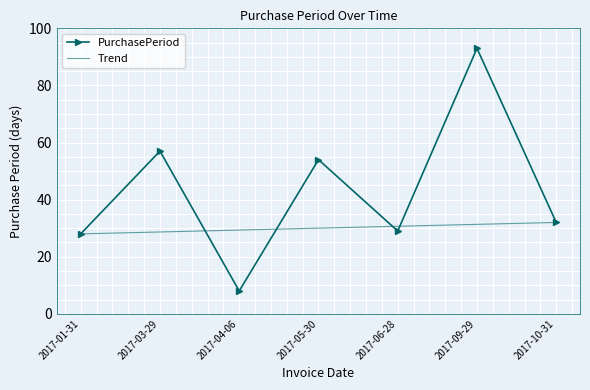

Read the PurchasePeriod value at 2017-05-30.

54.0